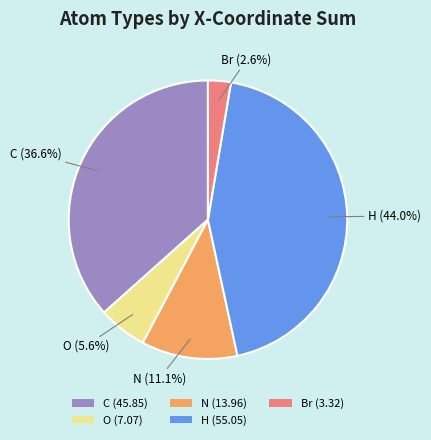

How many slices are in this pie chart?

5